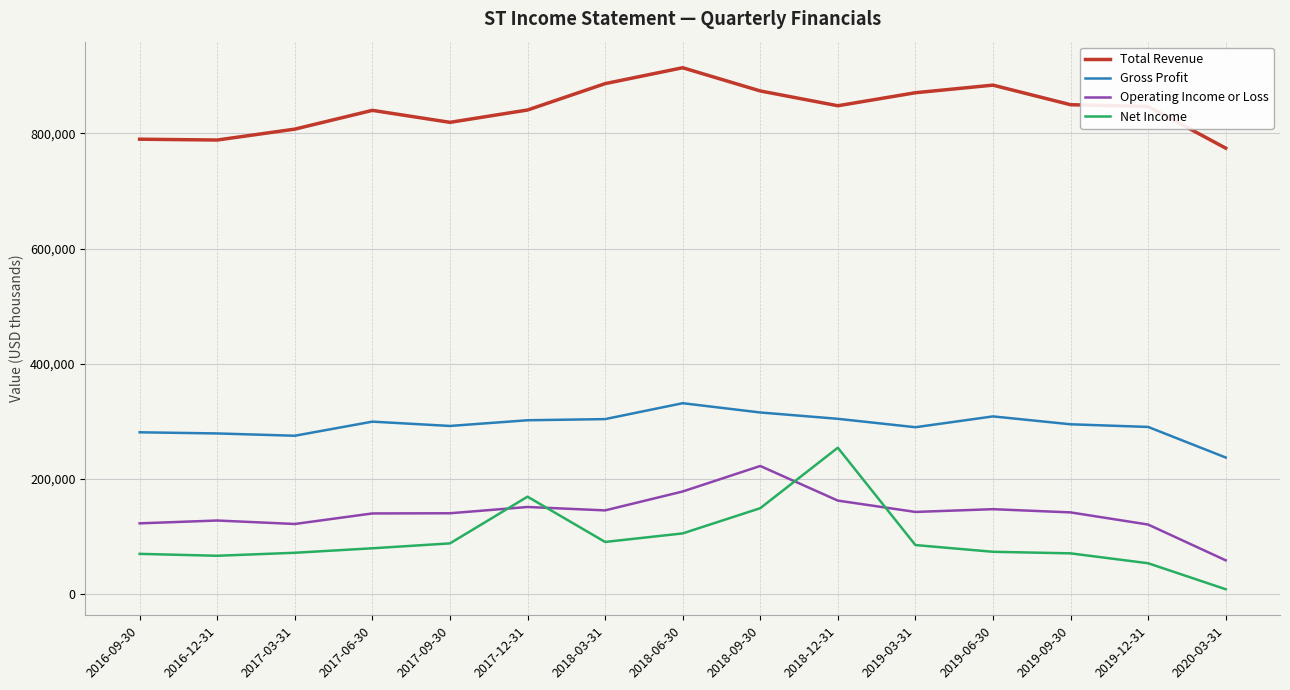

At which label does Net Income reach its minimum?

2020-03-31